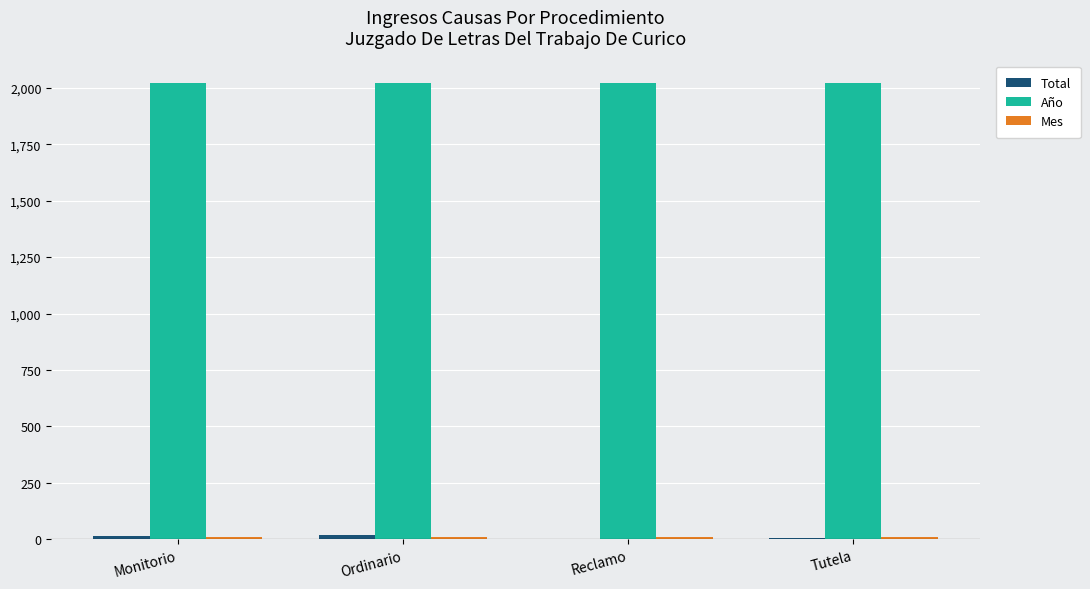

What is the greatest value displayed?

2020